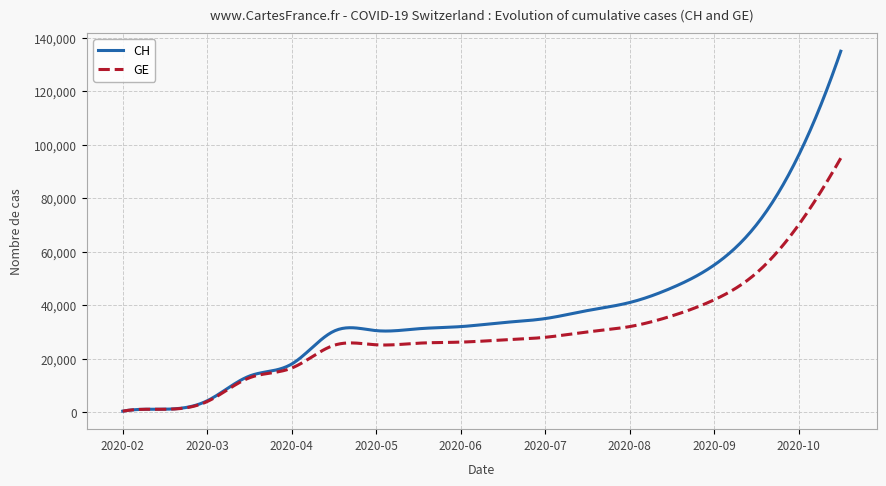

What is the difference between the second highest and minimum values in the GE series?

93449.4